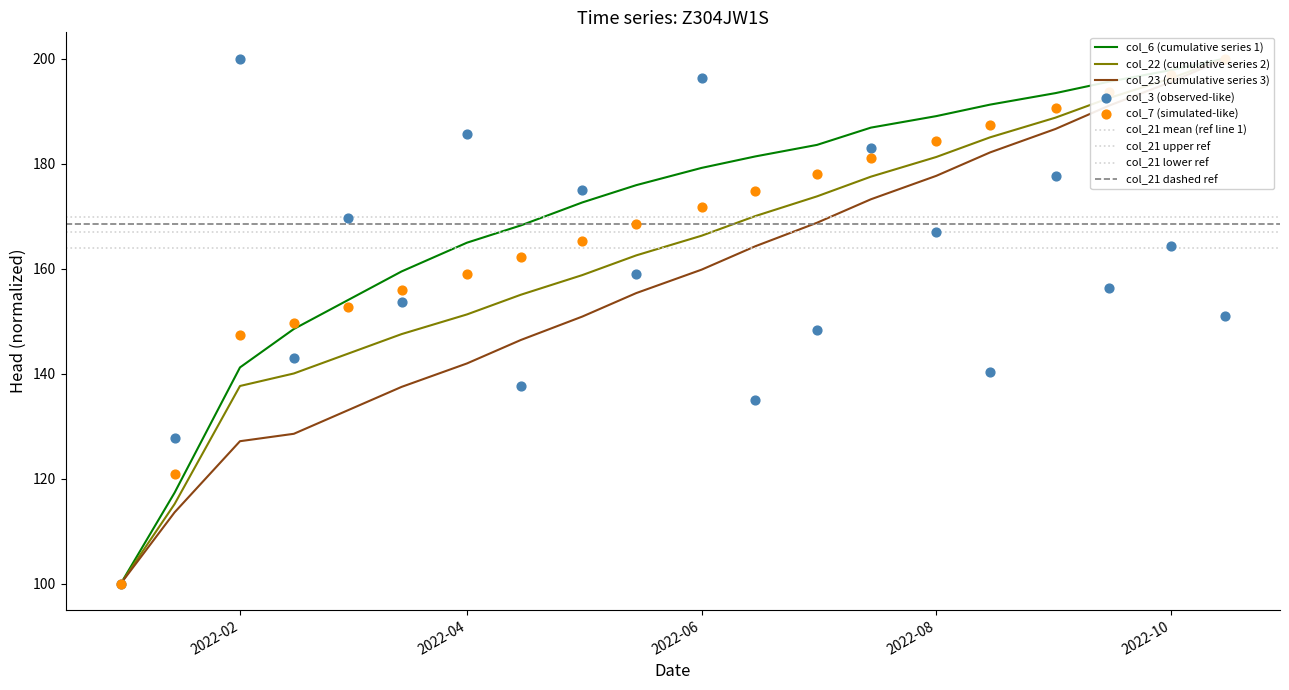

Which series reaches the minimum Y coordinate?

col_3